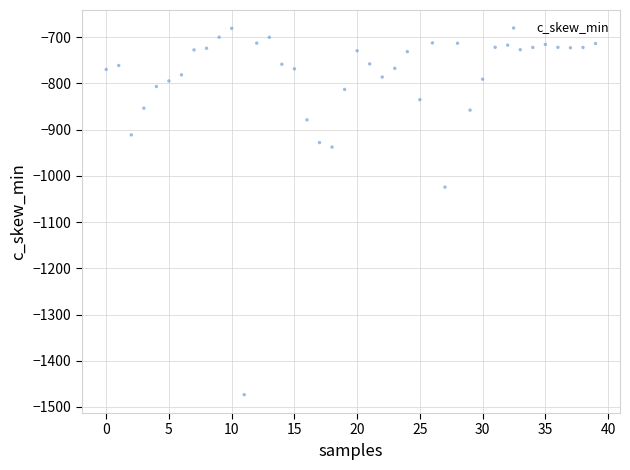

What is the range of Y values (max minus min)?

792.9